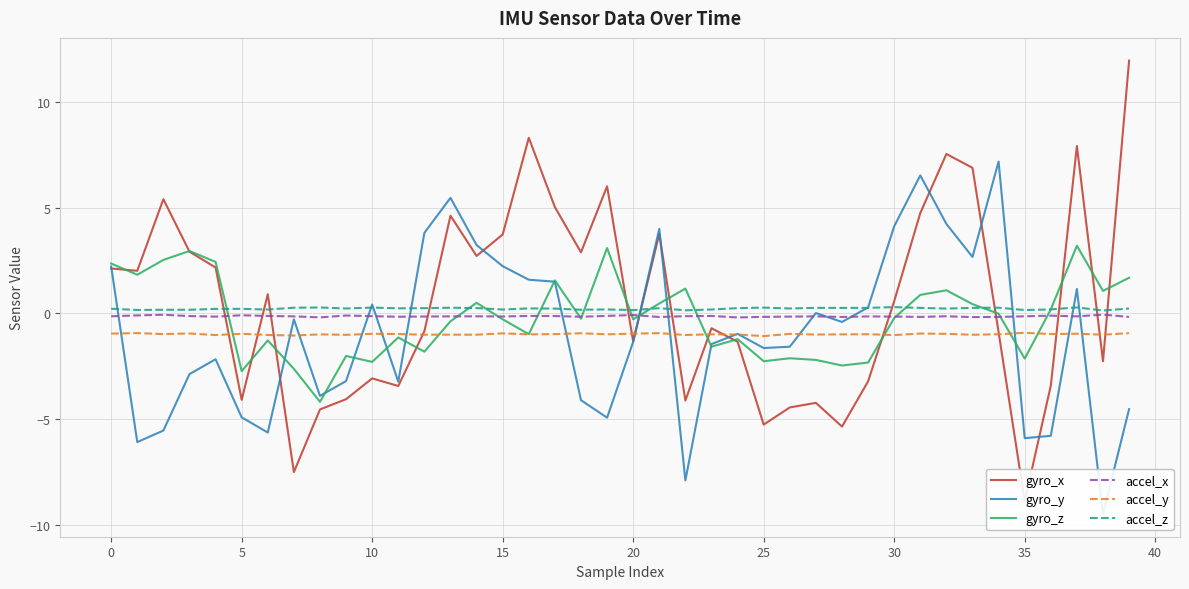

What is the maximum value for gyro_z?

3.2